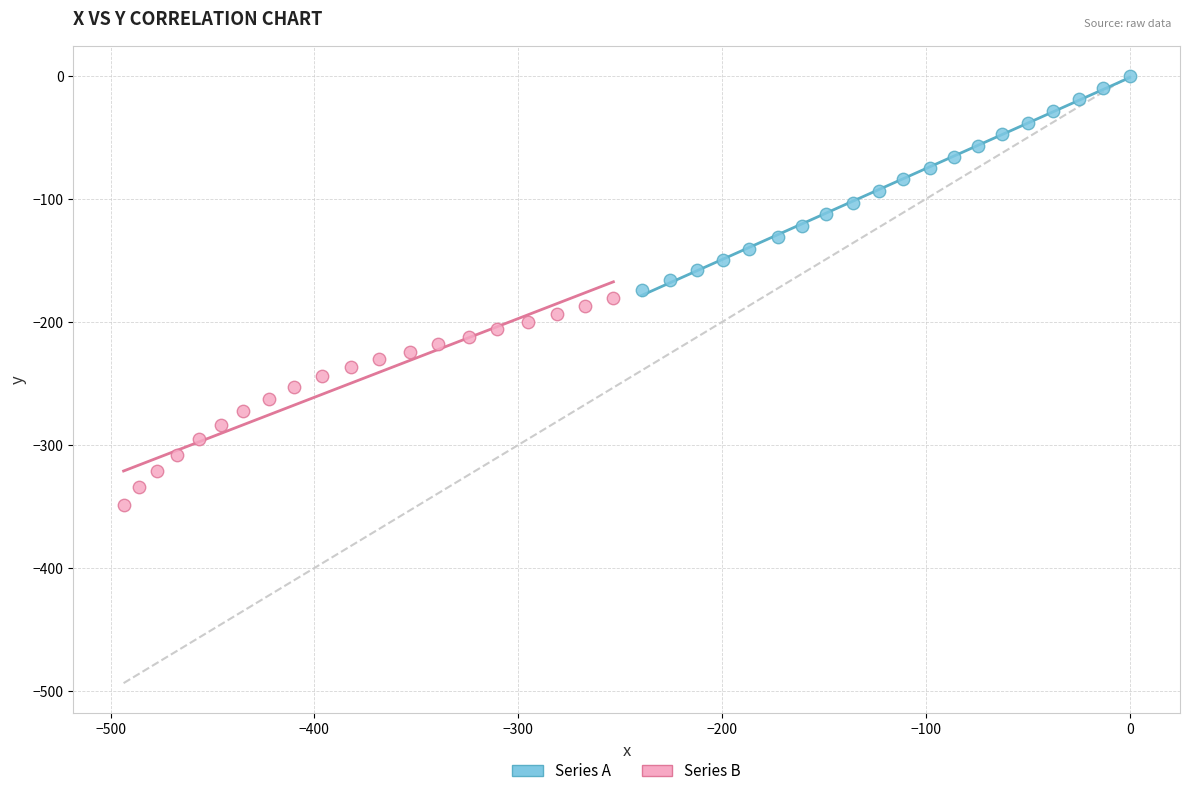

Which series reaches the minimum Y coordinate?

Series B